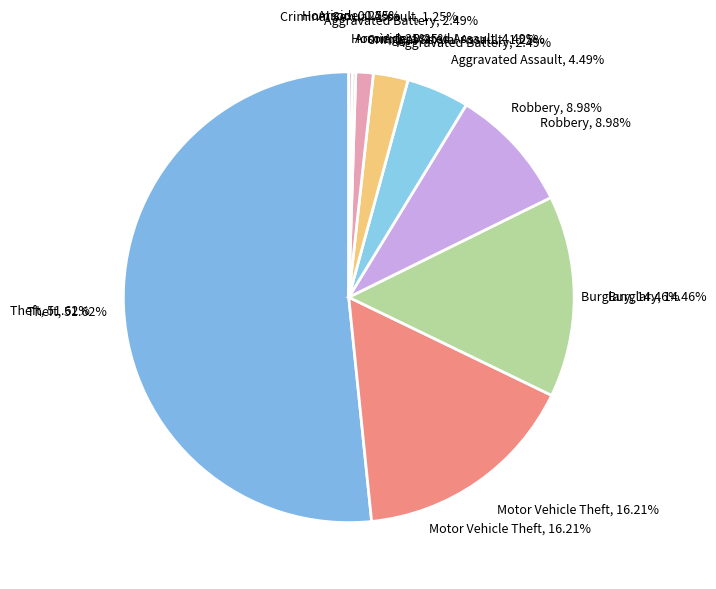

Which has a higher value, Aggravated Assault or Burglary?

Burglary